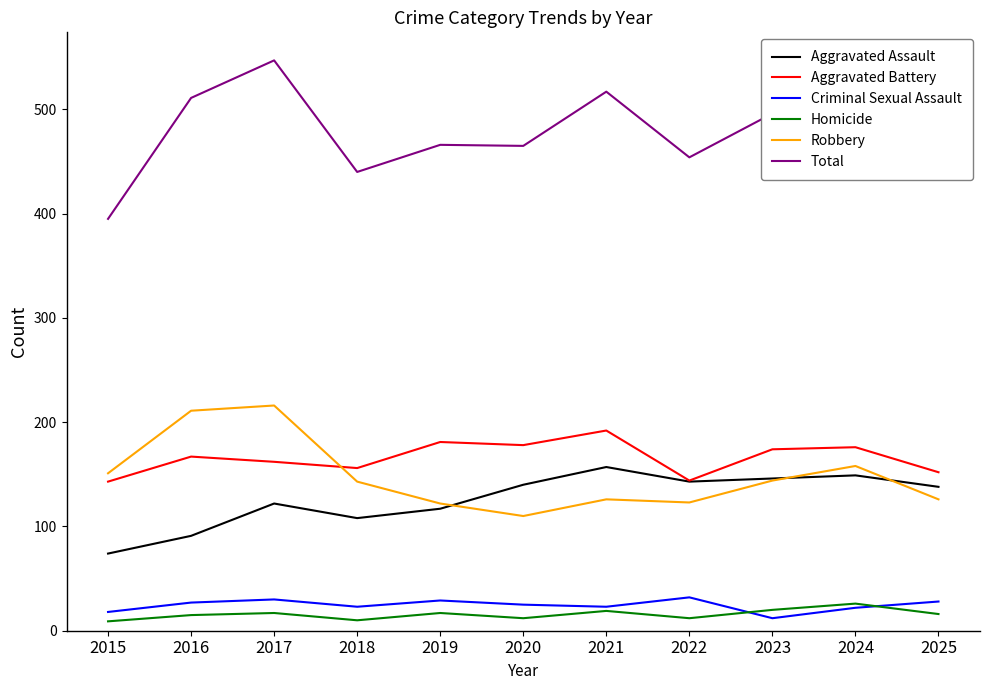

At which label does Aggravated Assault reach its minimum?

2015